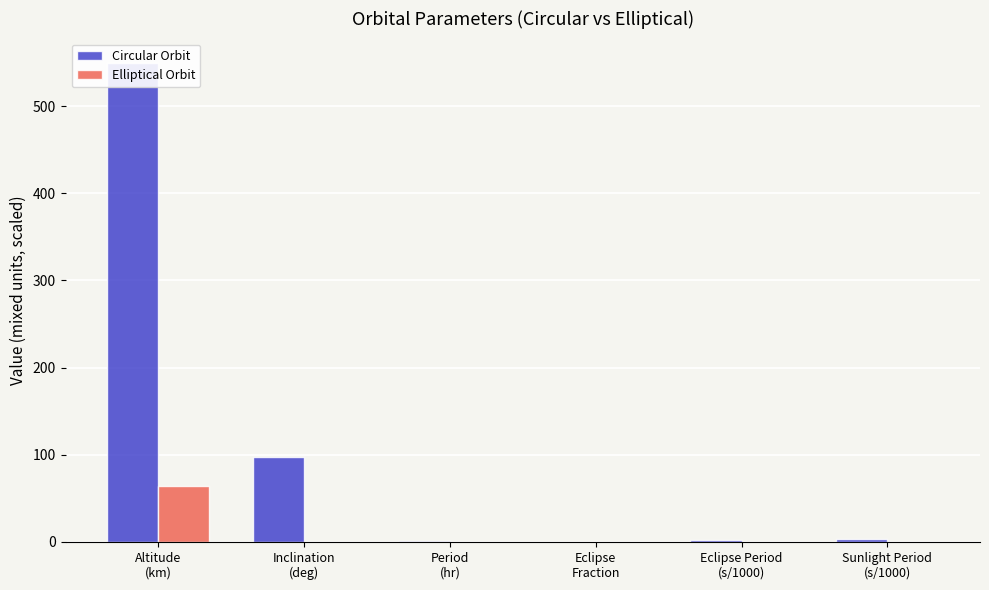

Is it true that Circular Orbit equals 330.5 at Altitude
(km)?

False